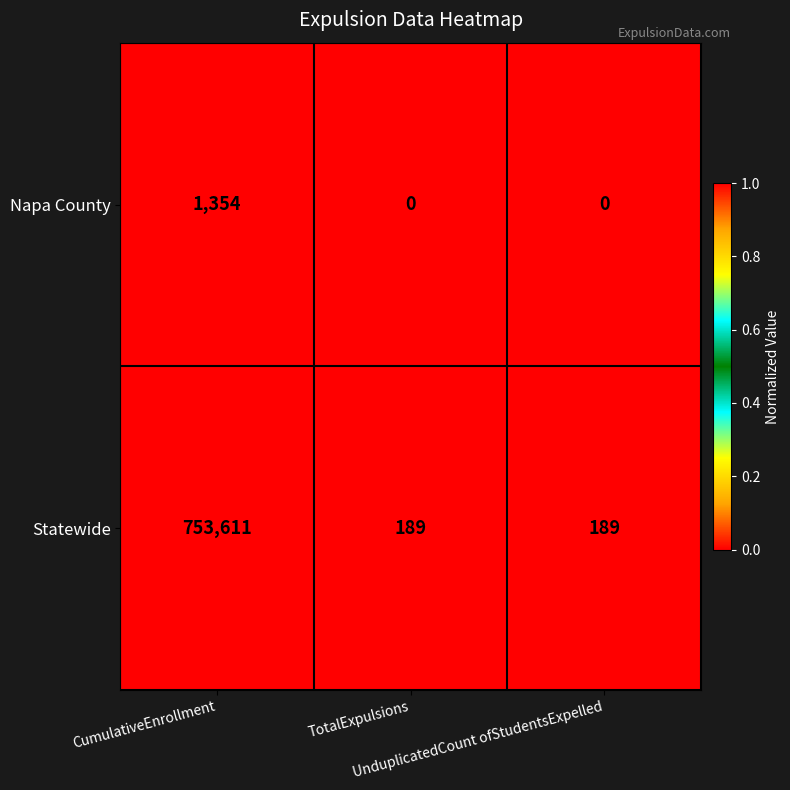

What is the sum of all Statewide values?

753989